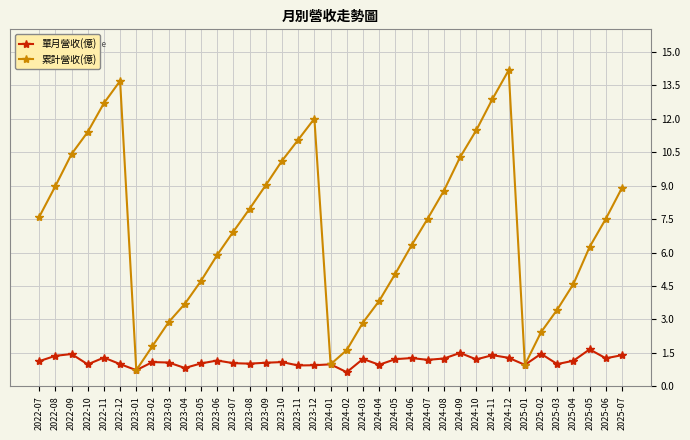

True or false: 單月營收(億) has a value of 1.0 at 2024-01.

True